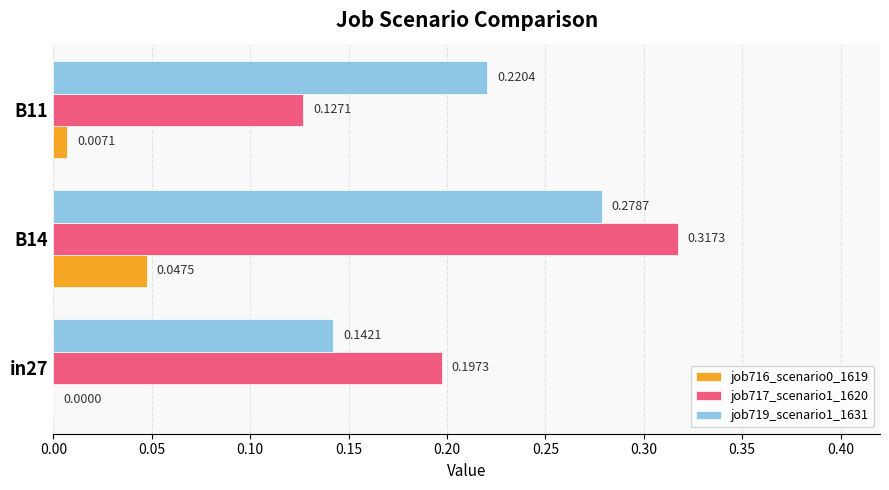

At which category is the sum across all series the highest?

B14